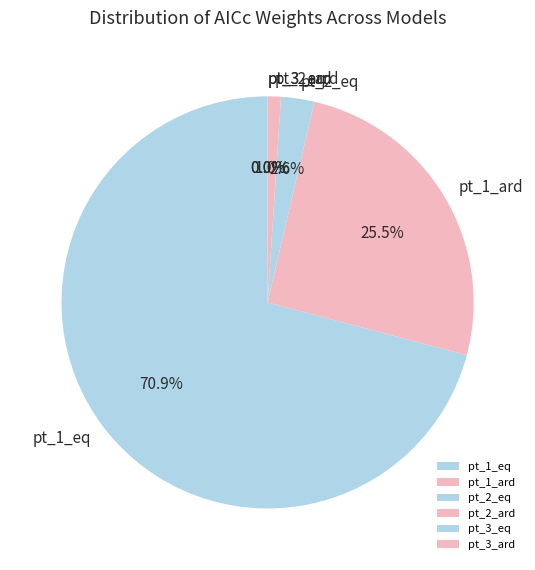

Combined, what portion of the pie is pt_1_eq and pt_1_ard?

96.4%